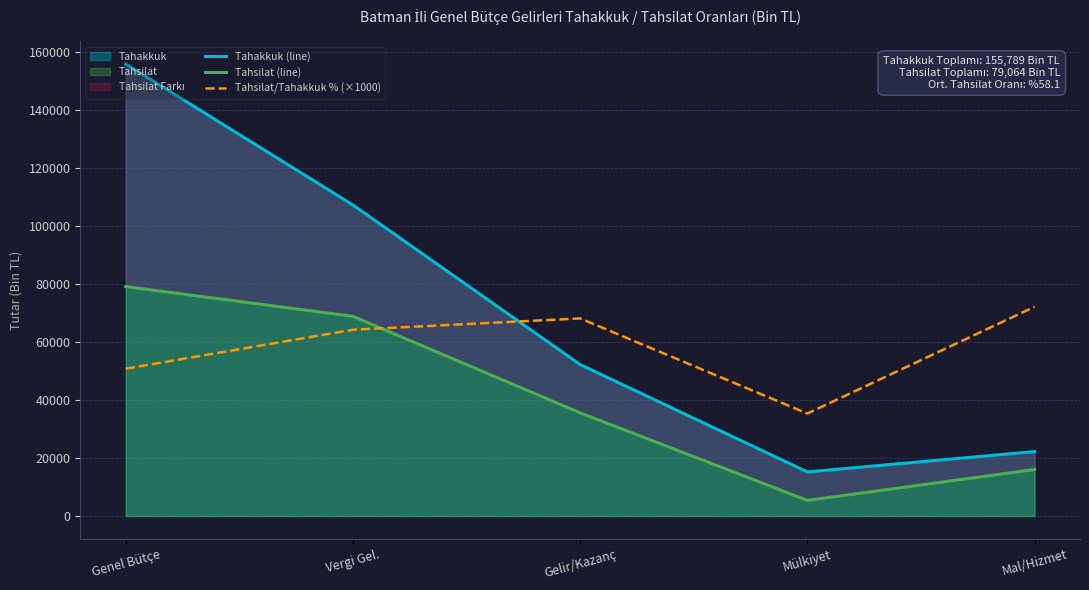

Is it true that Tahsilat/Tahakkuk % (×1000) equals 103383 at Vergi Gel.?

False